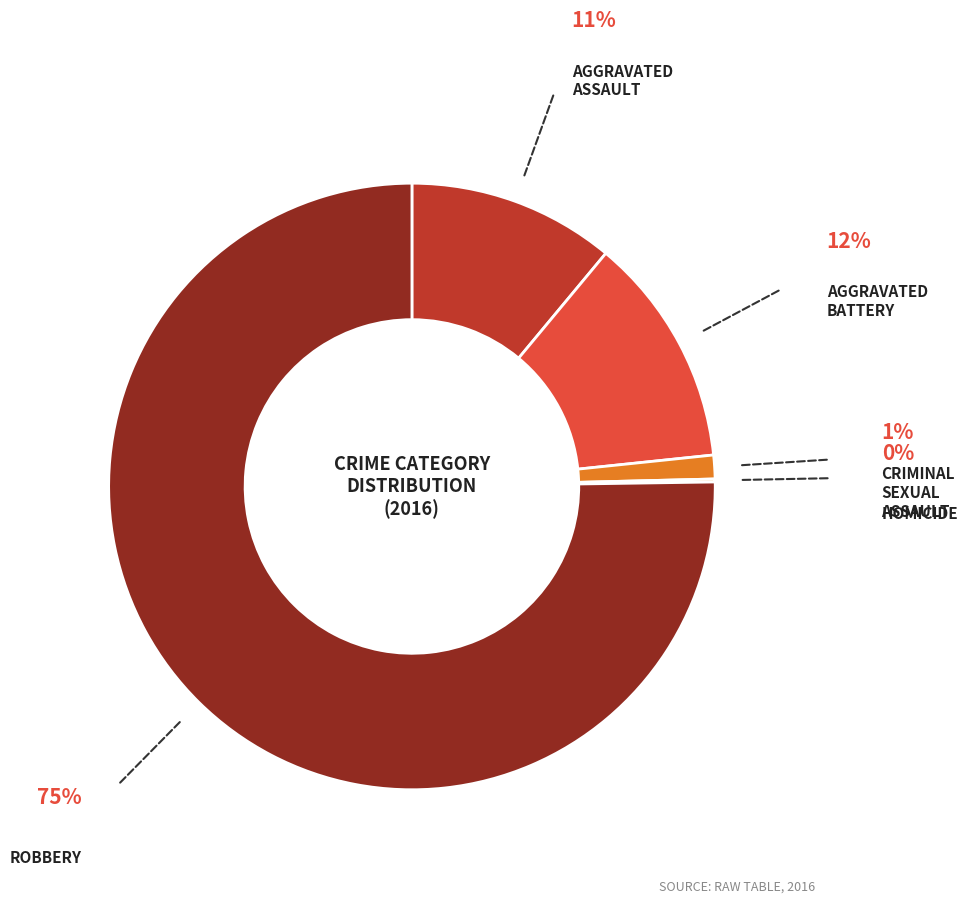

How many segments does this pie chart have?

5